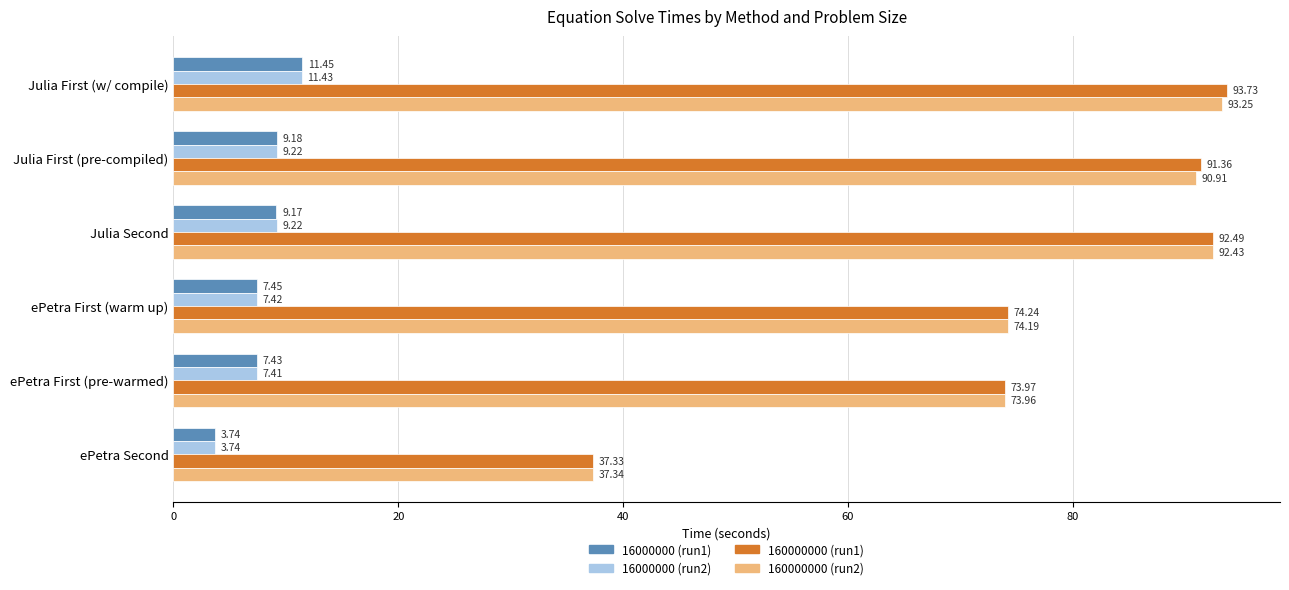

List the labels in order of 160000000 (run1) value, largest first.

Julia First (w/ compile), Julia Second, Julia First (pre-compiled), ePetra First (warm up), ePetra First (pre-warmed), ePetra Second